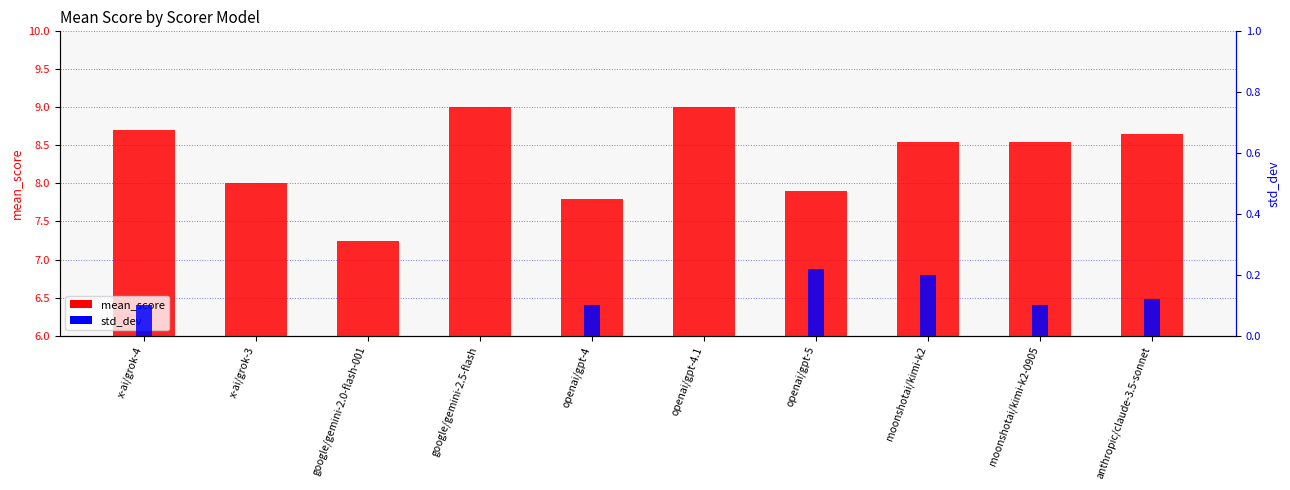

How many values in std_dev are above zero?

6